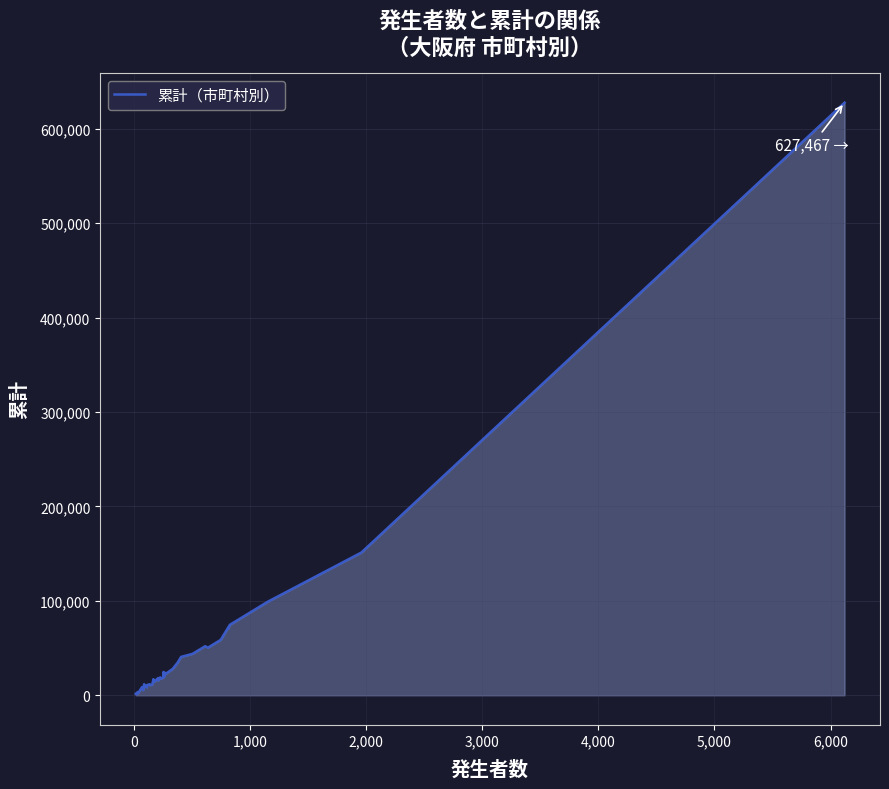

What is the average value?

43834